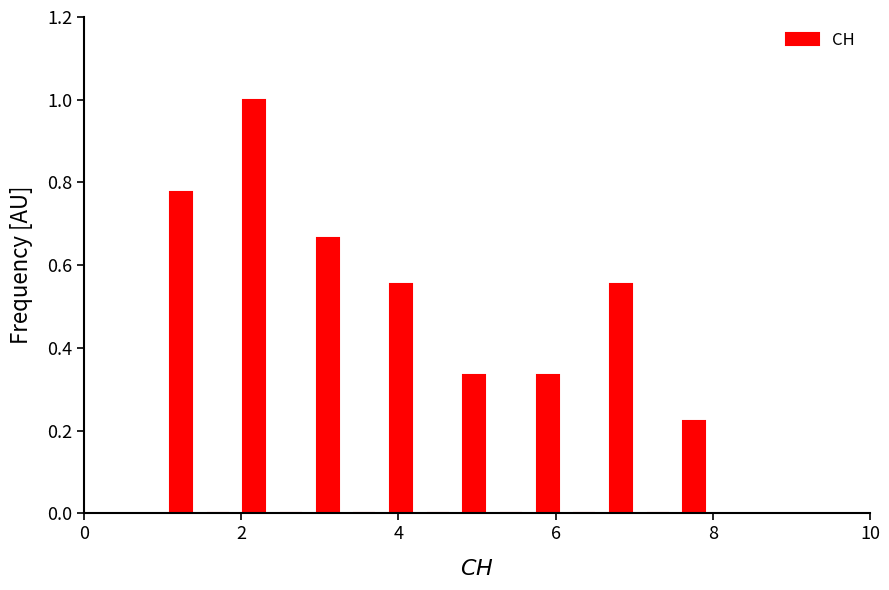

Around what value on the x-axis is the tallest bar? Give the approximate position of its centre, as read against the axis.

2.2